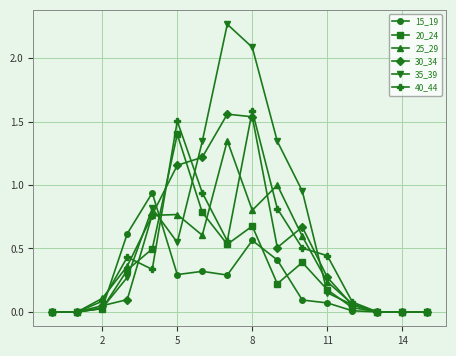

Which series has the largest range (max minus min)?

35_39